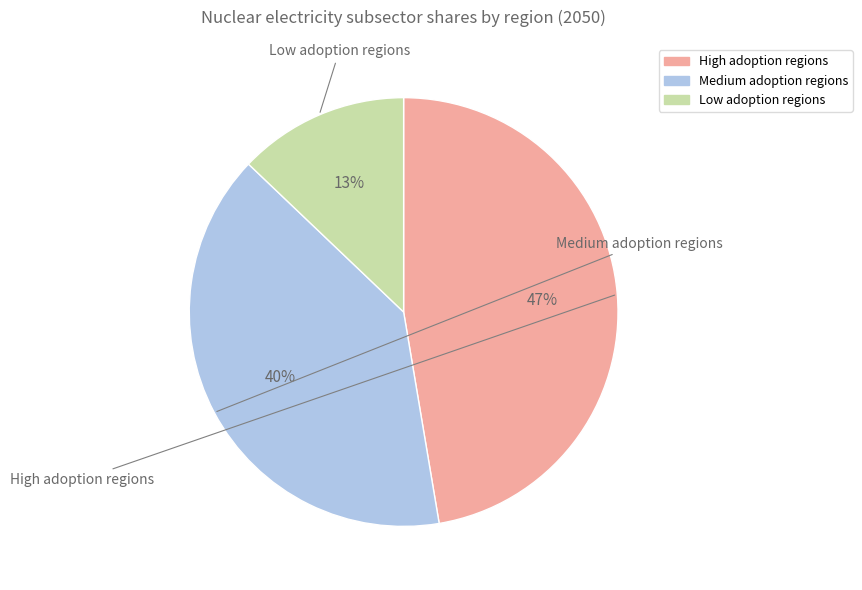

To the nearest percent, what is the difference between the largest and smallest slice percentages?

34%